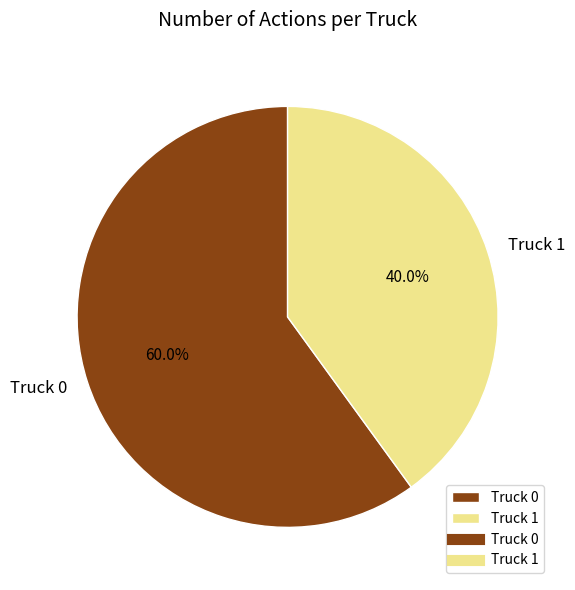

Approximately how many times larger is the value at Truck 1 compared to Truck 0?

0.7